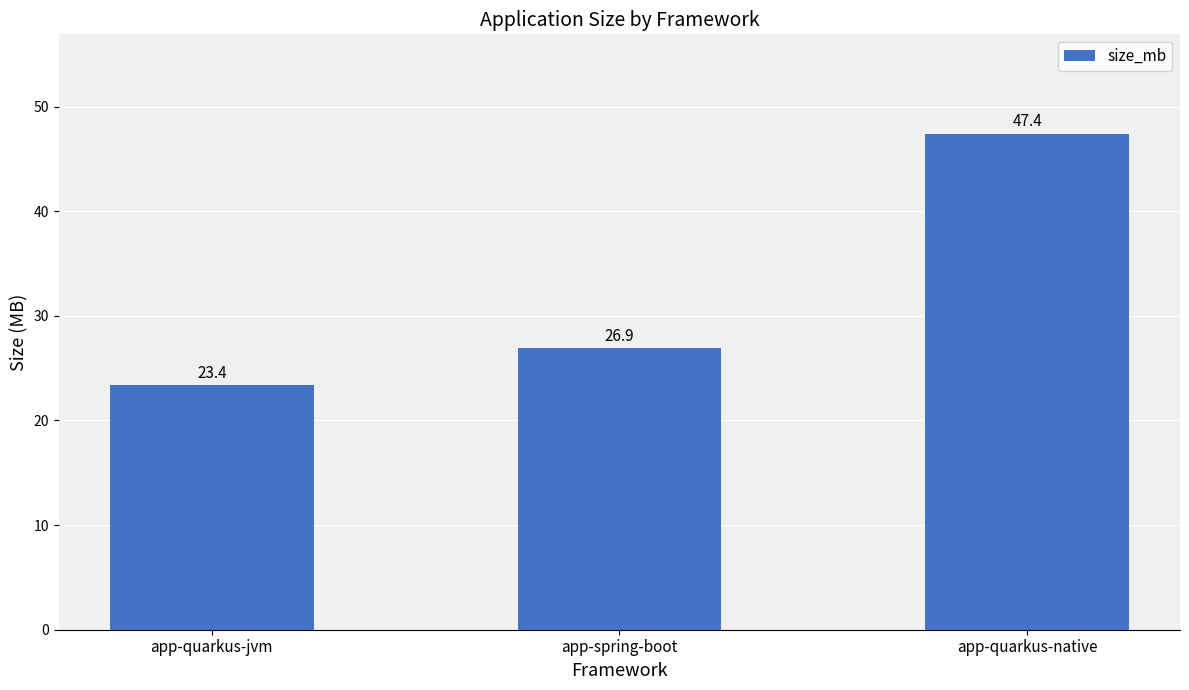

Which category has the highest value across all series?

app-quarkus-native